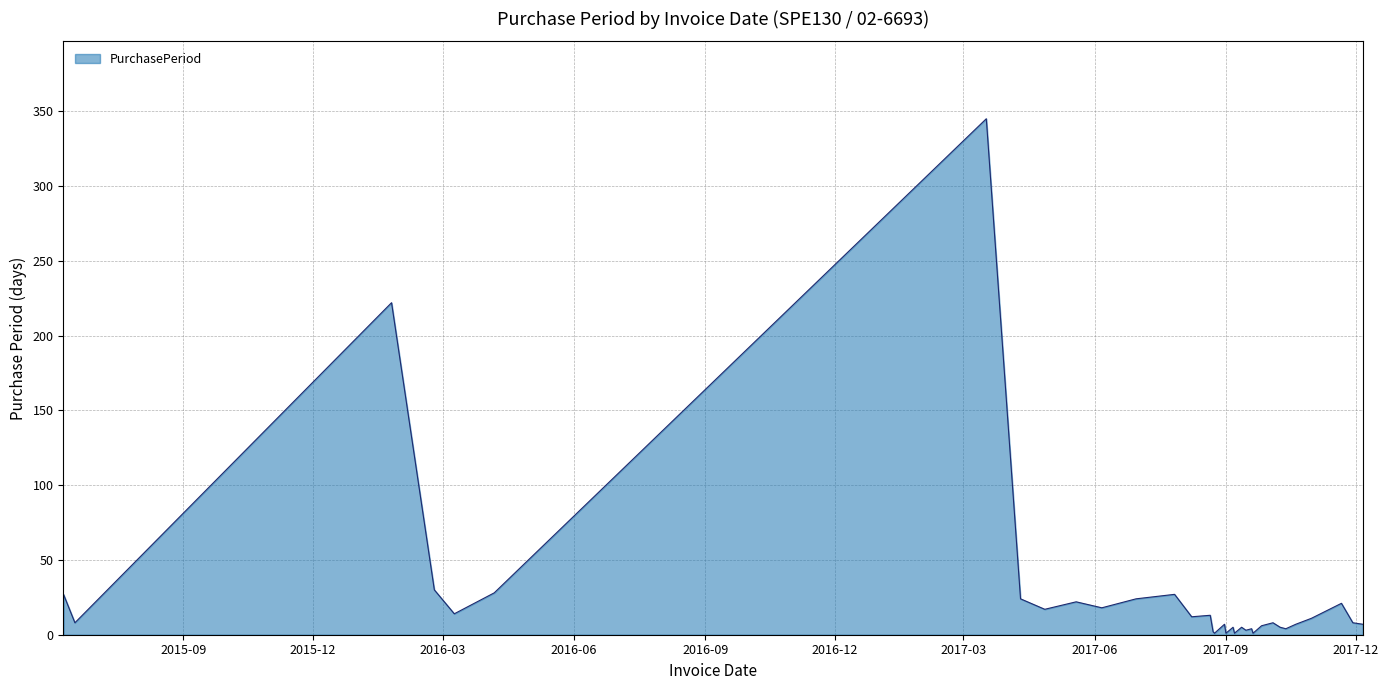

What is the minimum value shown in the chart?

1